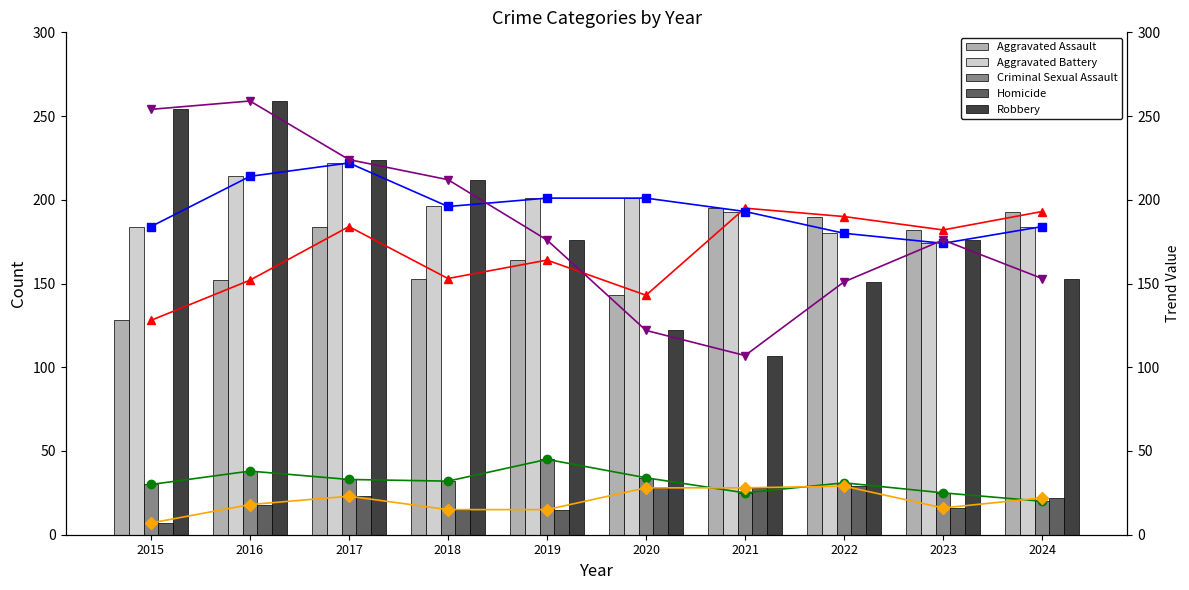

Reading left to right, what are all the values shown in this chart?

Aggravated Assault: 128	152	184	153	164	143	195	190	182	193
Aggravated Battery: 184	214	222	196	201	201	193	180	174	184
Criminal Sexual Assault: 30	38	33	32	45	34	25	31	25	20
Homicide: 7	18	23	15	15	28	28	29	16	22
Robbery: 254	259	224	212	176	122	107	151	176	153